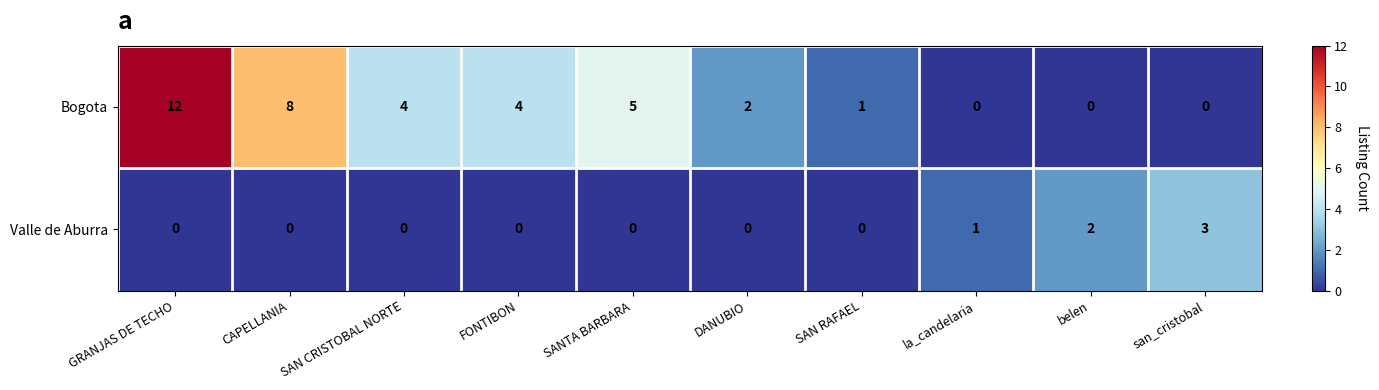

What is the approximate value of Bogota at GRANJAS DE TECHO?

12